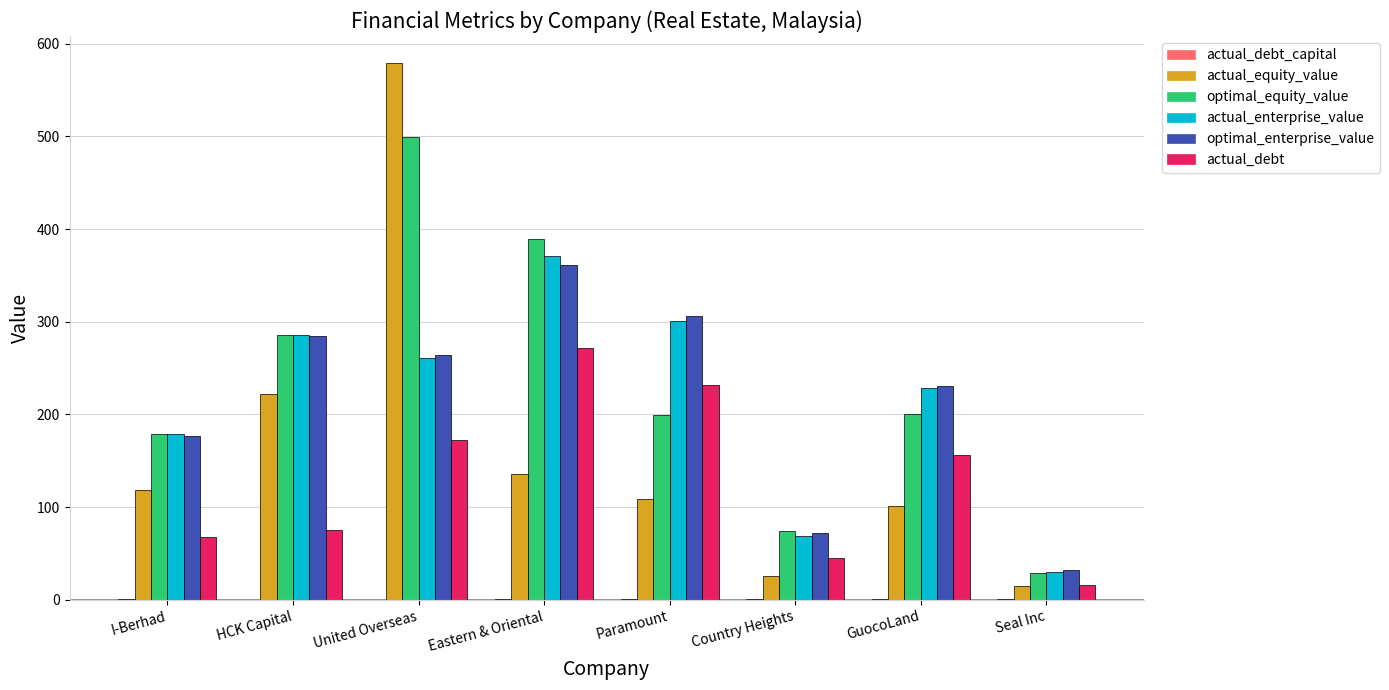

Read the actual_debt value at United Overseas.

172.4